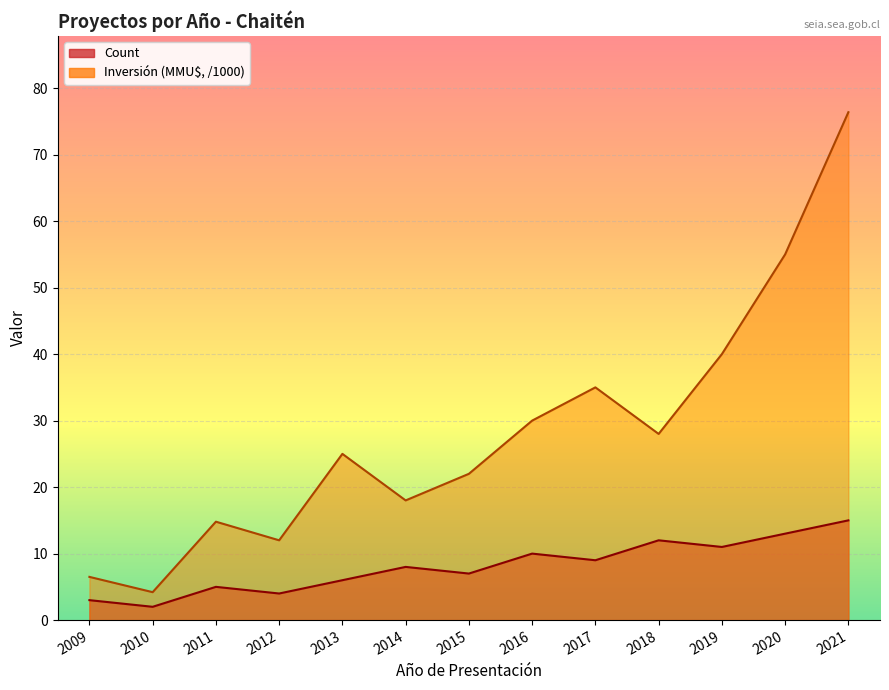

Is the value of Count at 2013 greater than the value of Inversión(MMU$) at 2019?

No